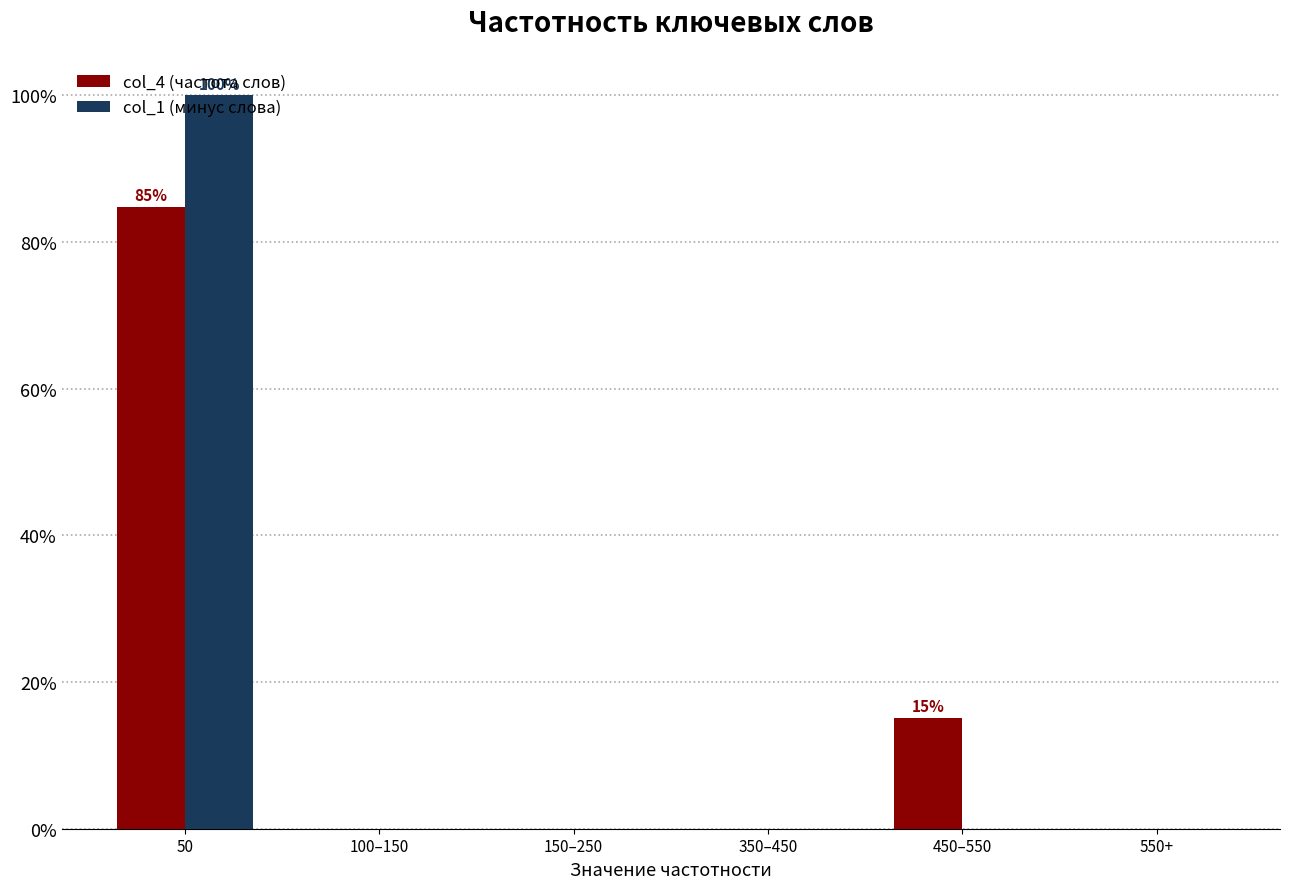

The col_4 (частота слов) series shows 25.8 at 50. True or false?

False